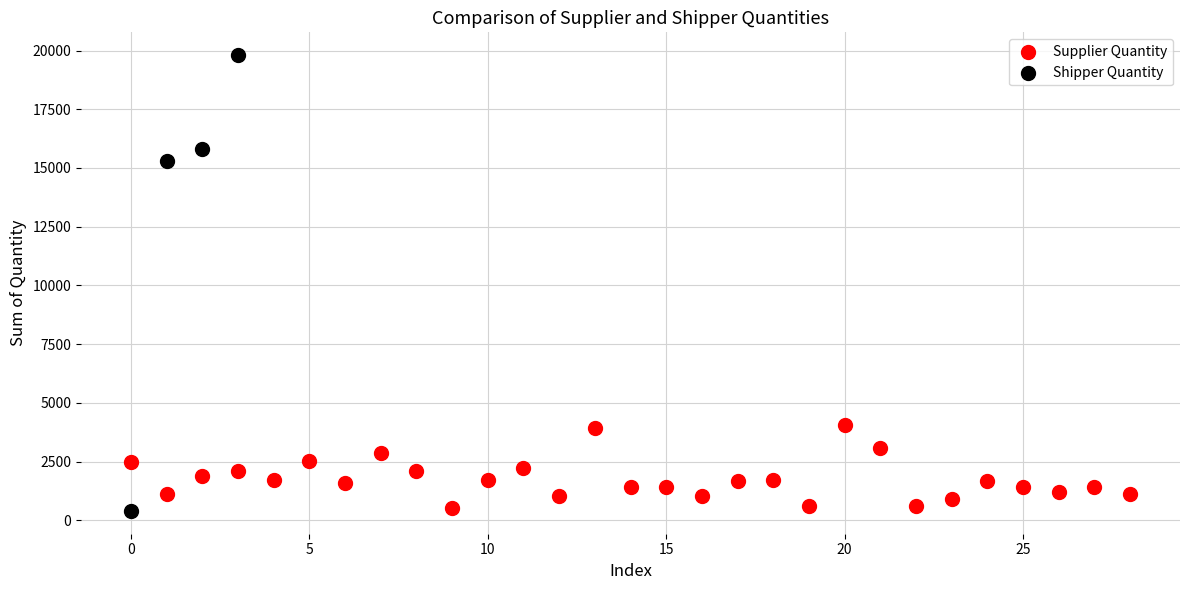

Which series has the largest Y range (max minus min)?

Shipper Quantity